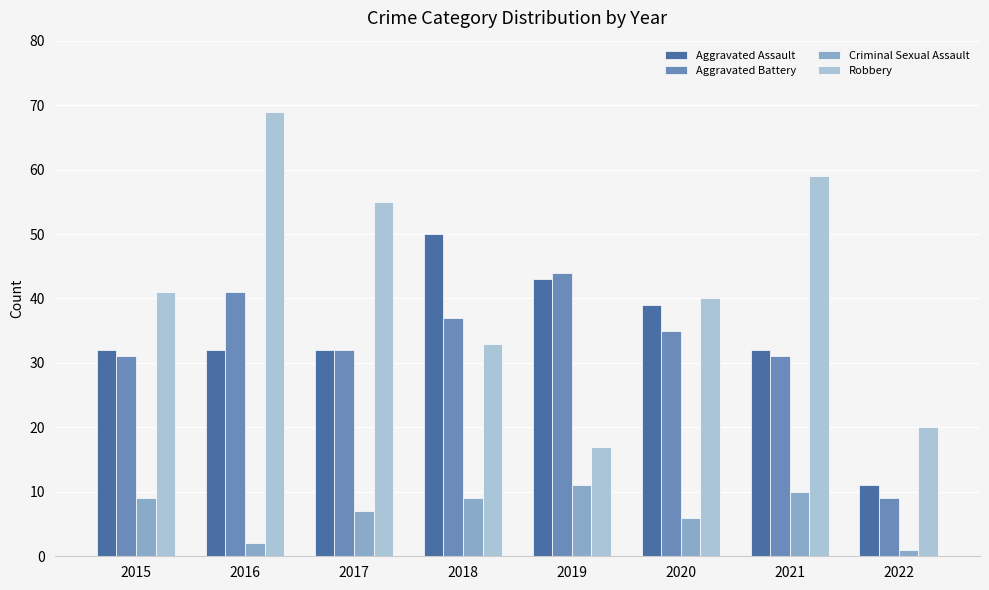

At which category is the sum across all series the highest?

2016